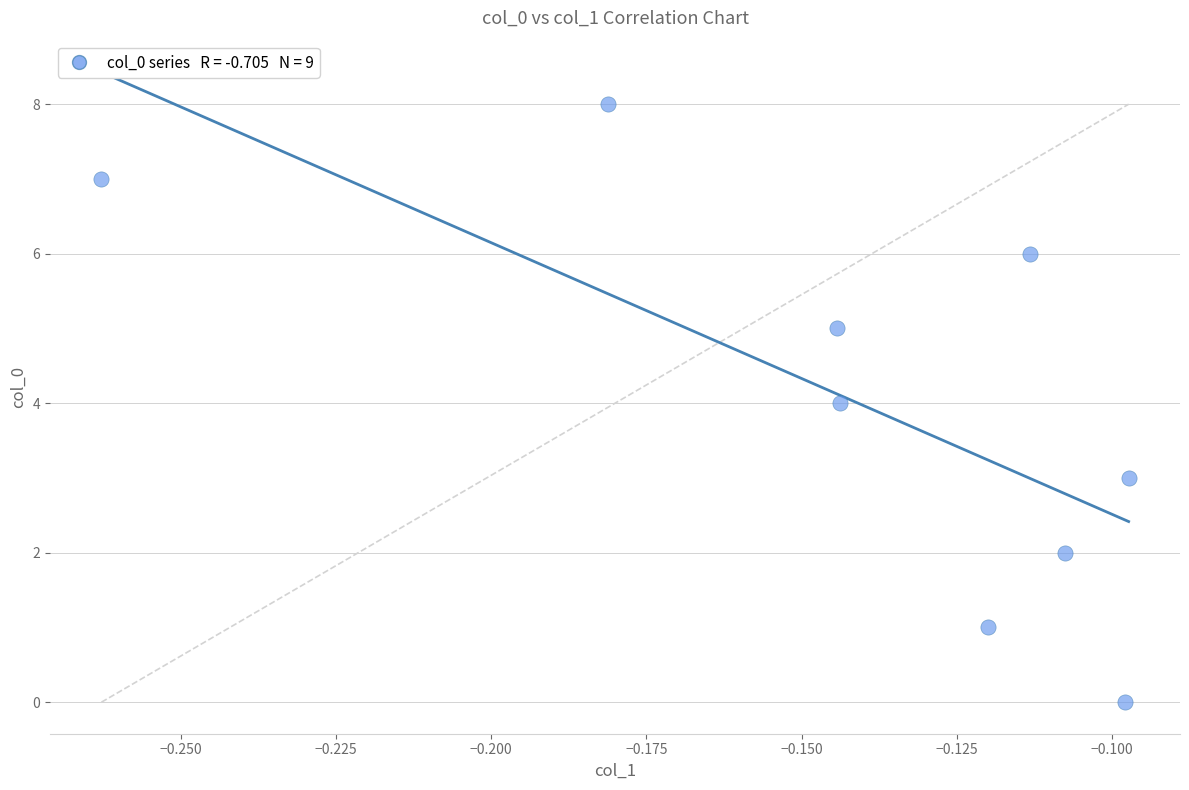

What is the range of Y values (max minus min)?

8